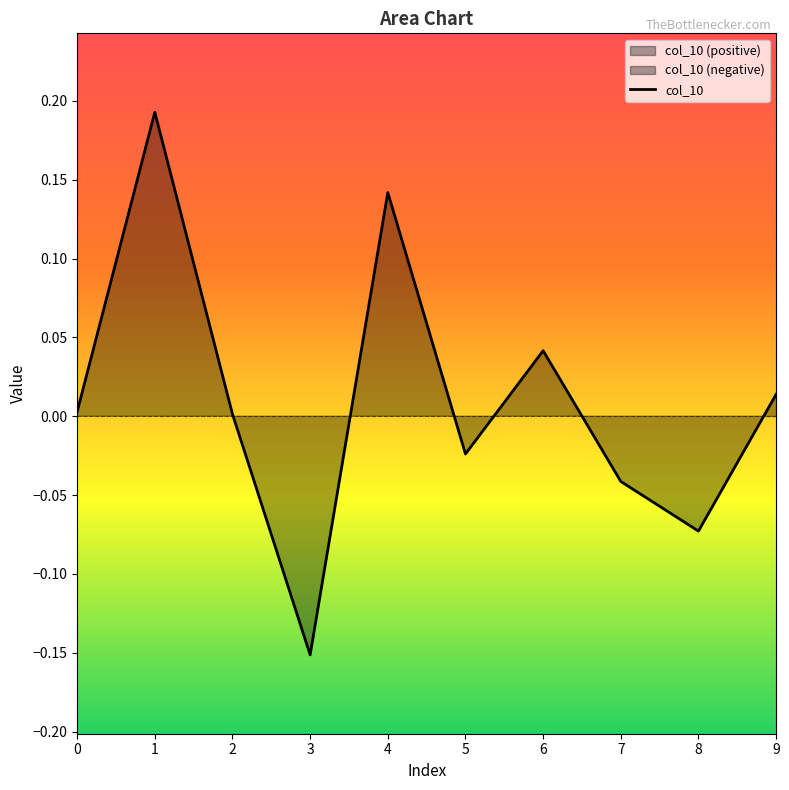

True or false: col_10 has a value of 0.3 at 1.

False